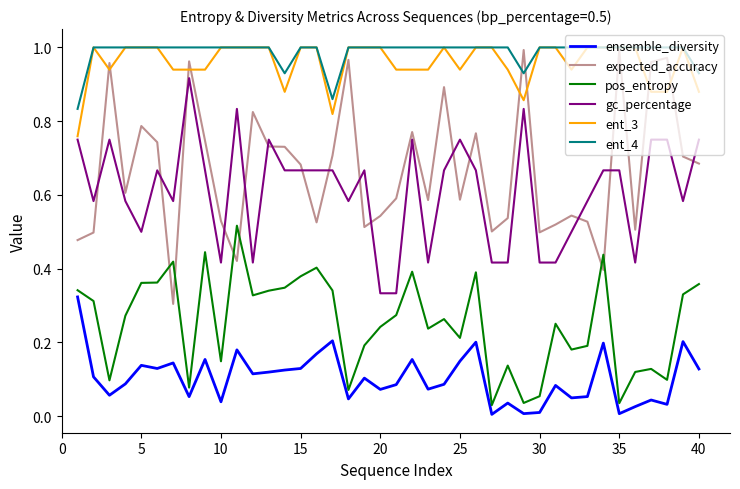

True or false: pos_entropy and expected_accuracy cross at least once.

True